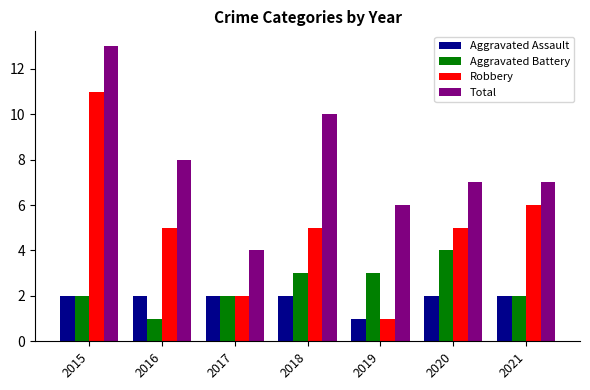

Is the value of Robbery at 2018 greater than the value of Aggravated Battery at 2018?

Yes